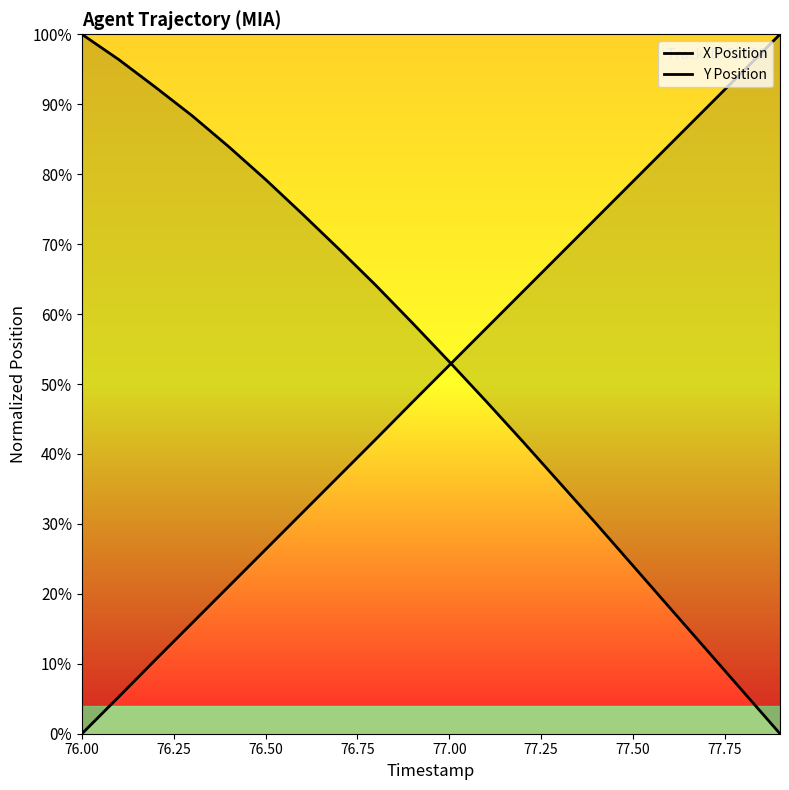

What are all the series names shown in the legend?

X Position, Y Position